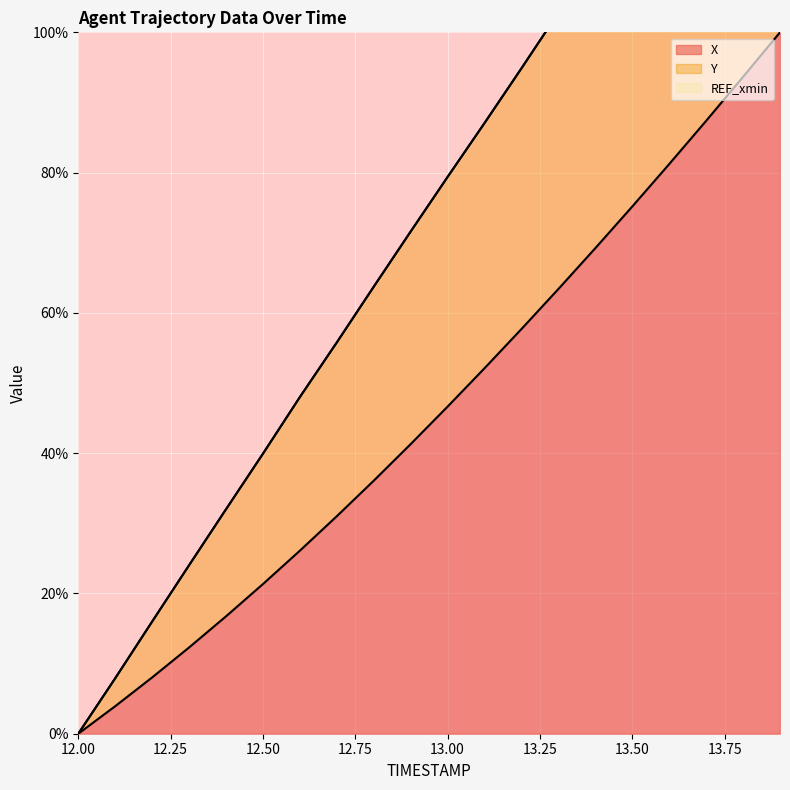

List the labels in order of X value, smallest first.

12.0, 12.1, 12.2, 12.3, 12.4, 12.5, 12.6, 12.7, 12.8, 12.9, 13.0, 13.1, 13.2, 13.3, 13.4, 13.5, 13.6, 13.7, 13.8, 13.9